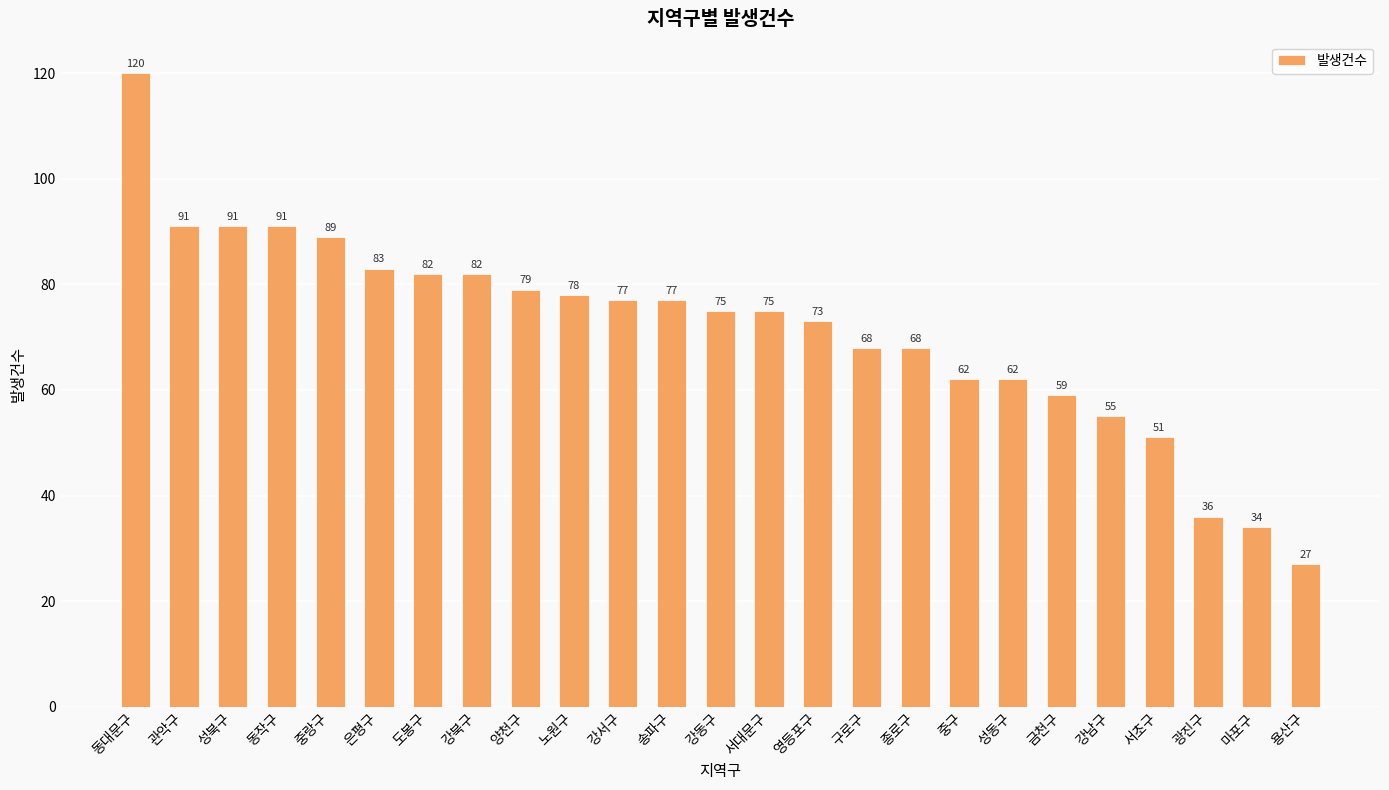

How many data points are less than 75?

11